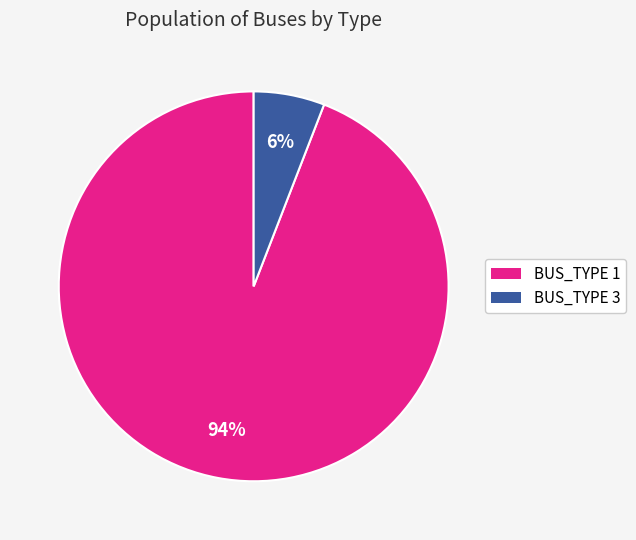

How many slices are in this pie chart?

2